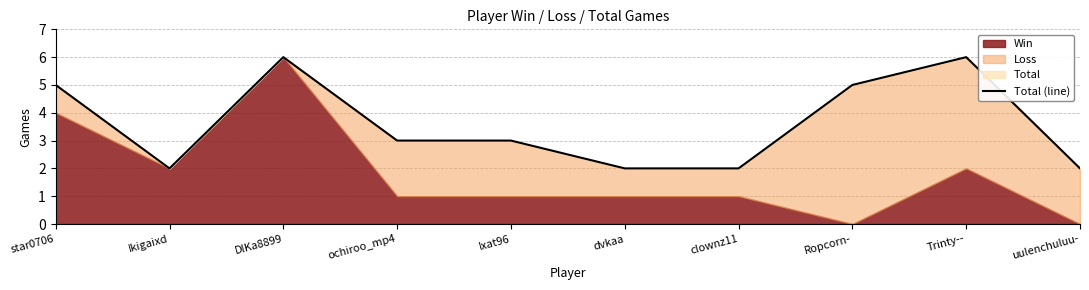

Reading left to right, what are all the values shown in this chart?

5	2	6	3	3	2	2	5	6	2